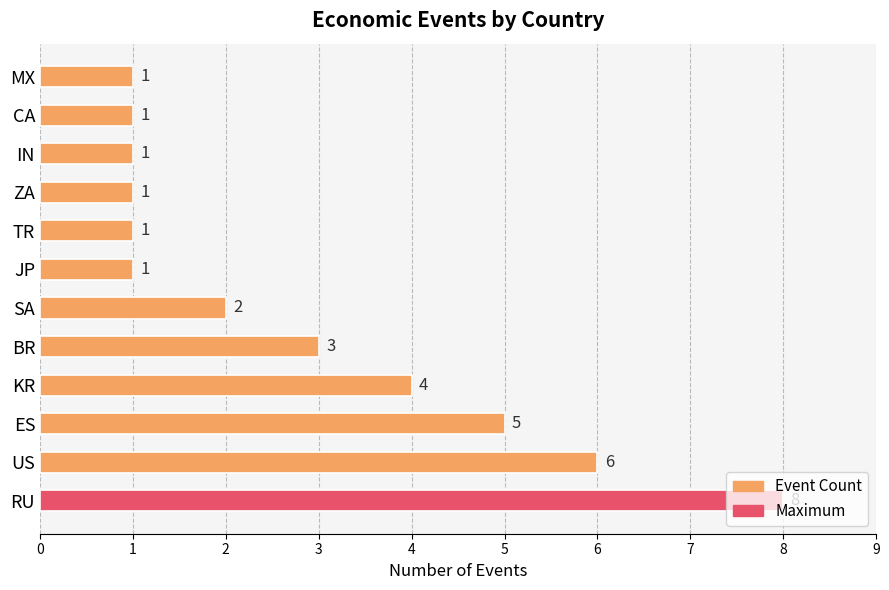

What is the sum of all values?

34